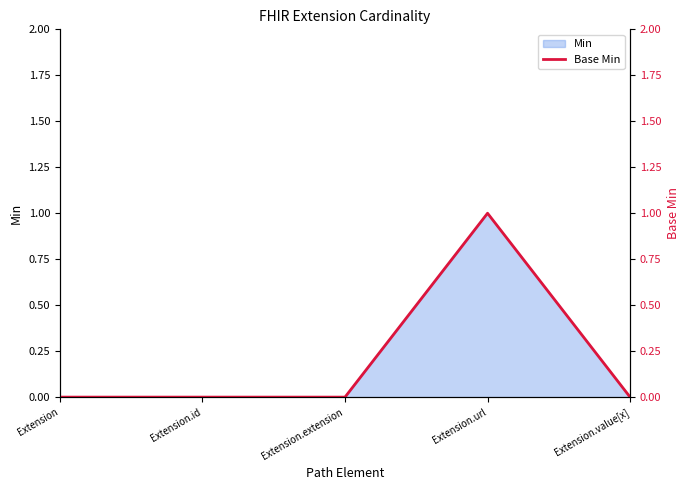

How many values are between 0 and 1?

5